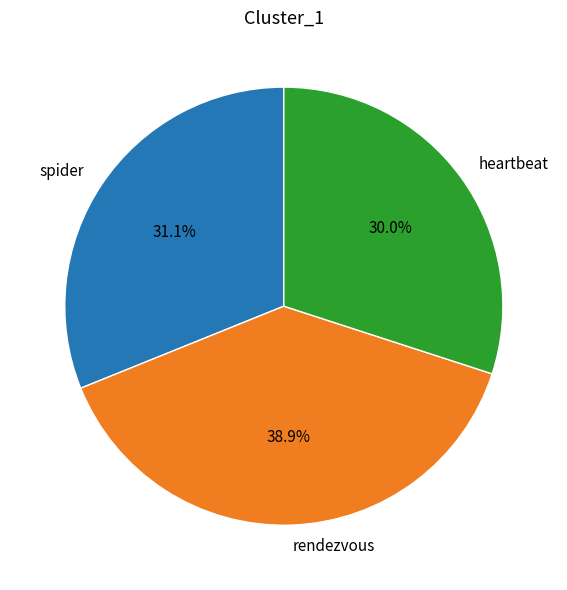

Rank the categories by value from lowest to highest.

heartbeat, spider, rendezvous